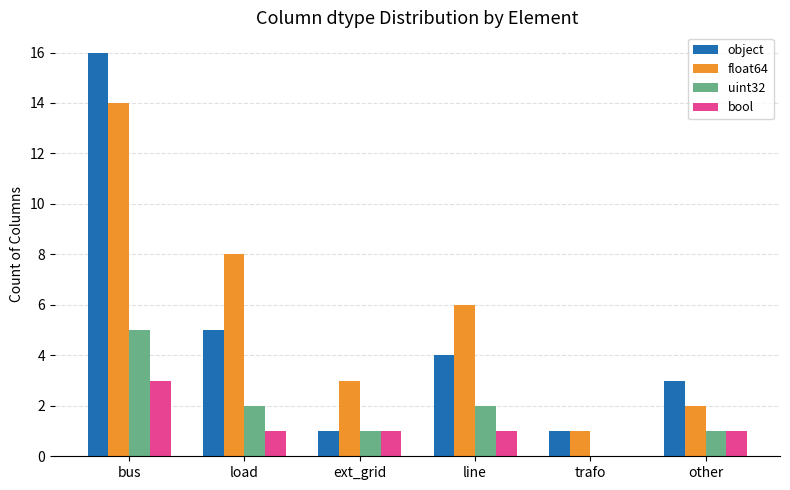

What is the greatest value displayed?

16